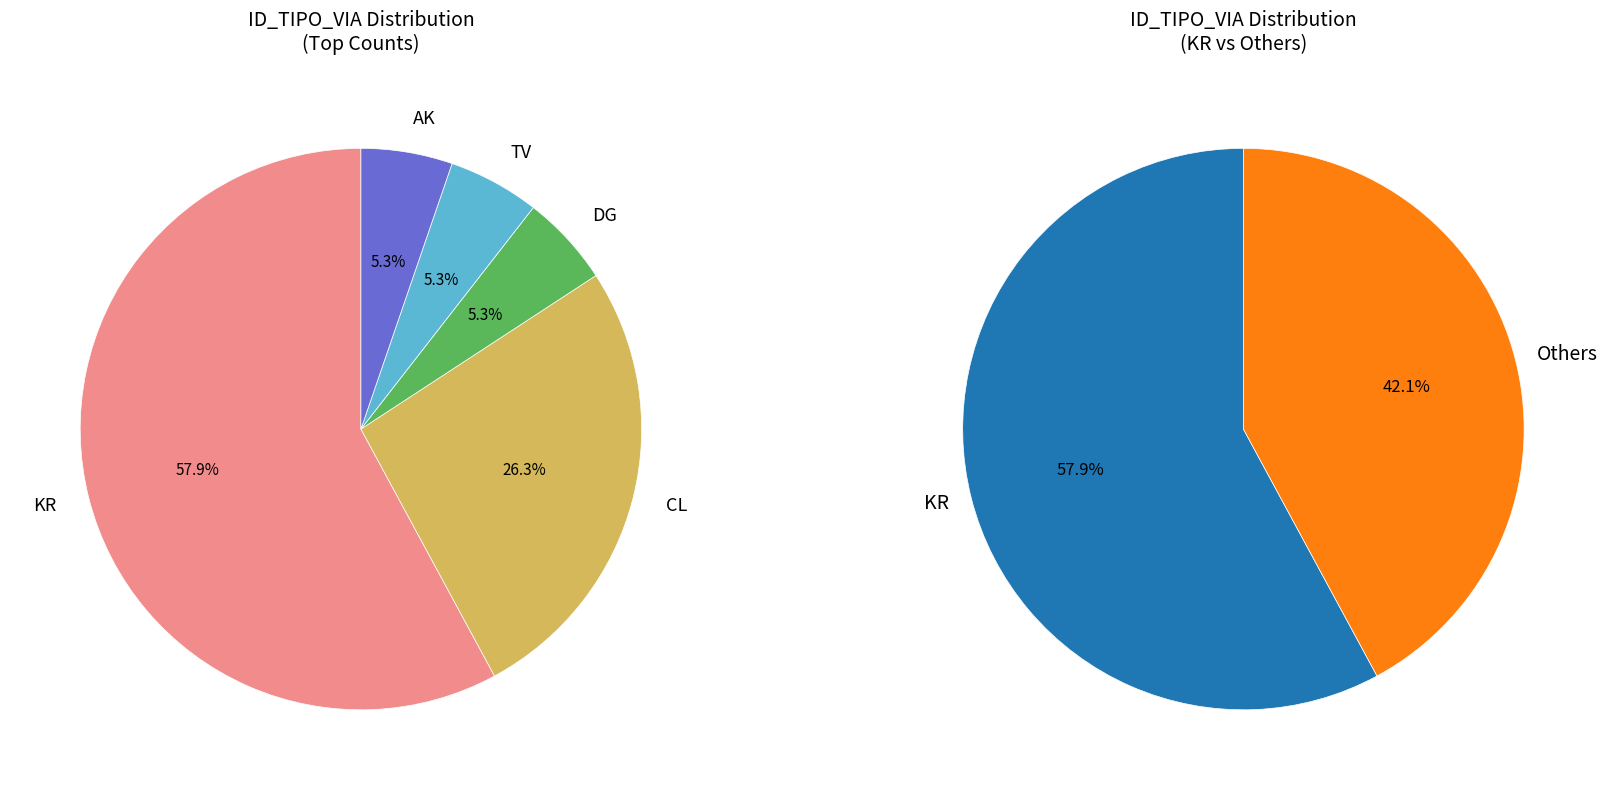

To the nearest percent, what portion does AK represent?

5%